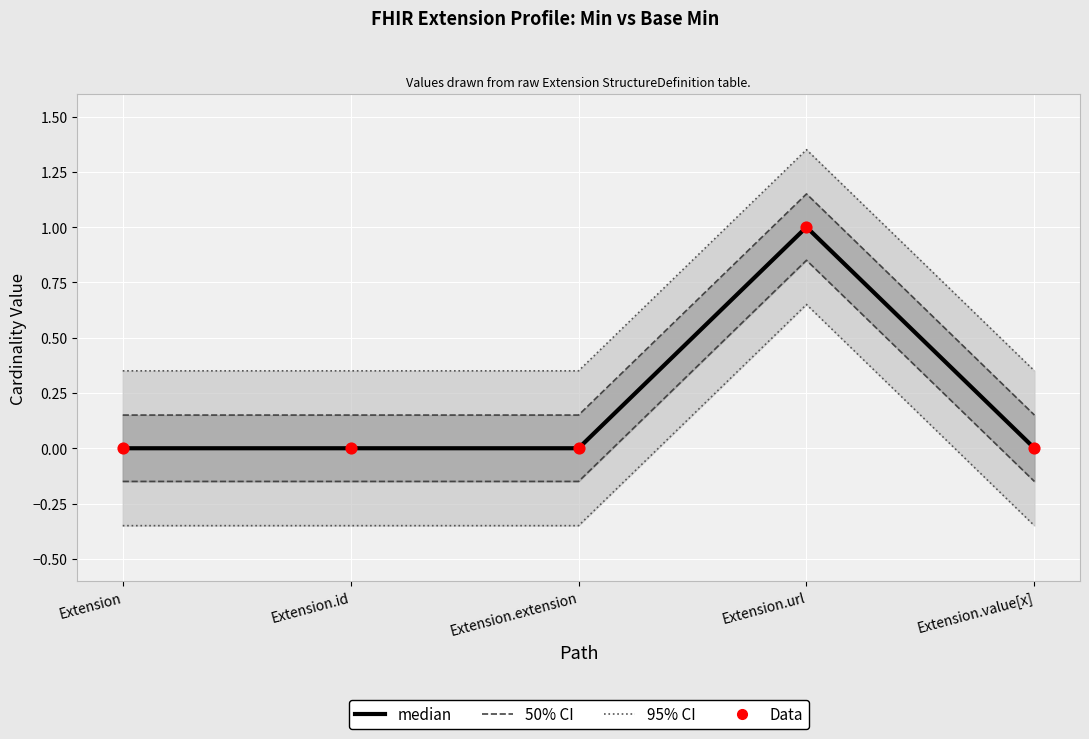

At which category is the sum across all series the highest?

Extension.url